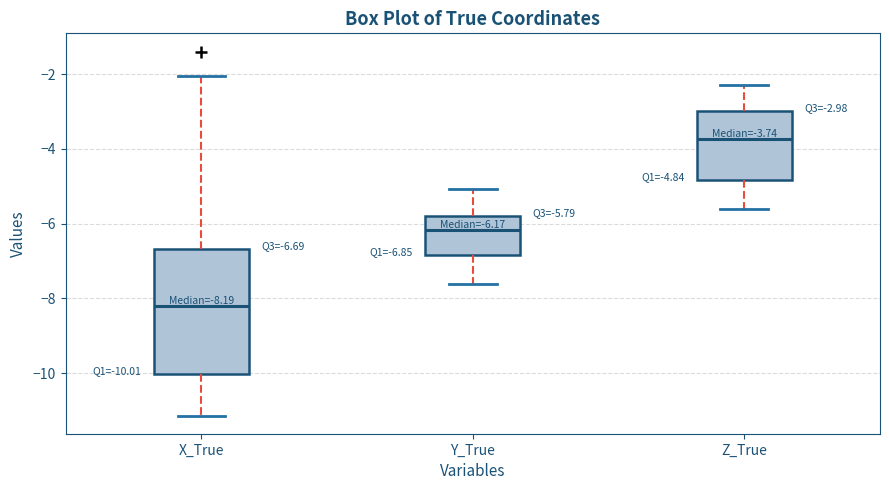

Which box's median line is the lowest?

X_True